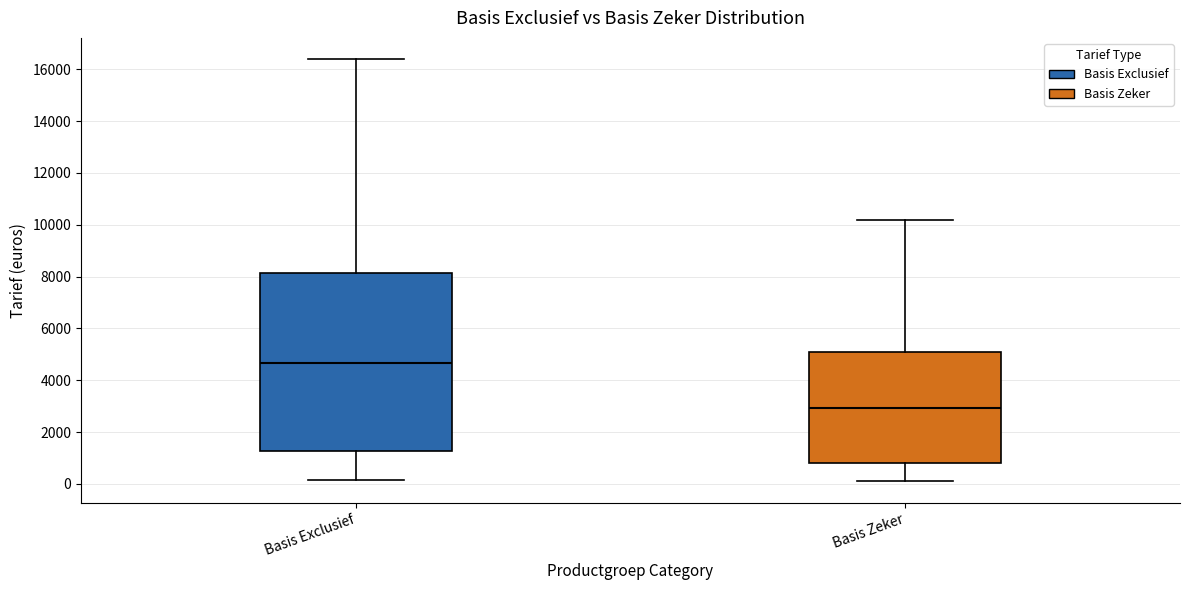

Comparing the boxes themselves (not the whiskers), which one is the tallest?

Basis Exclusief